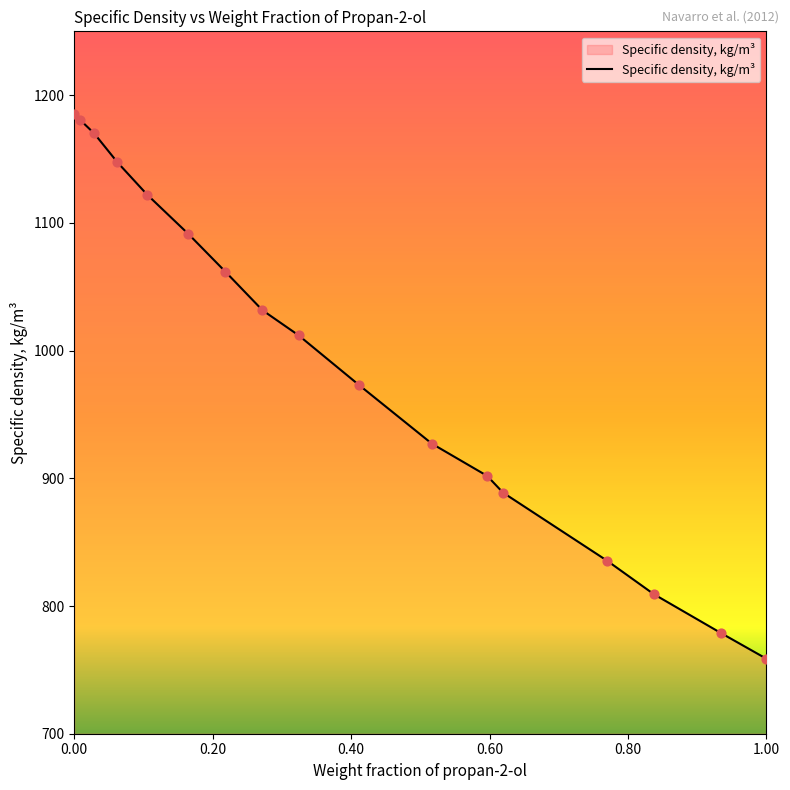

What is the minimum value shown in the chart?

758.7